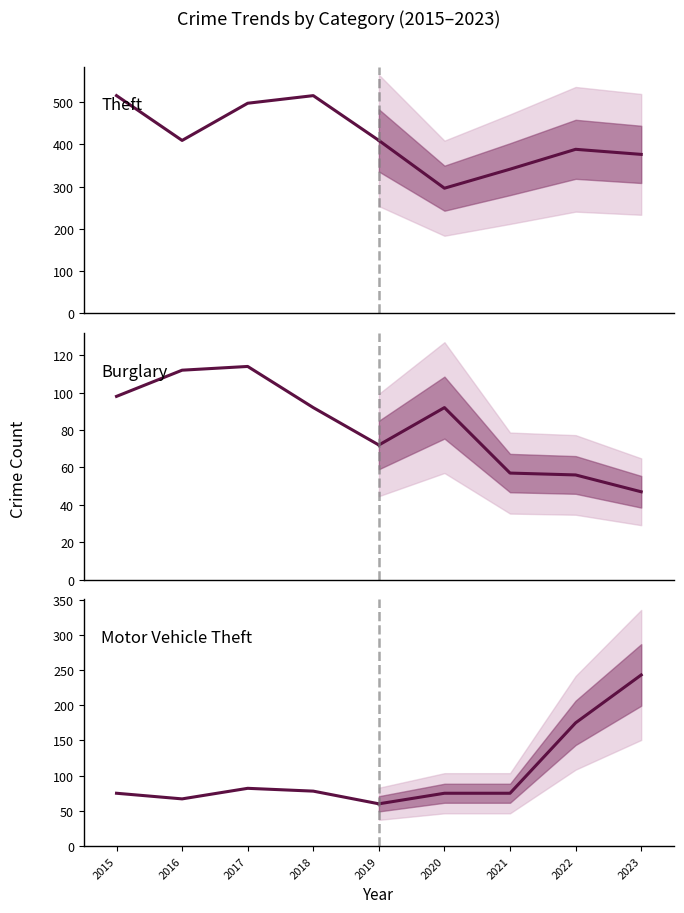

Is the value of Theft at 2019 greater than the value of Motor Vehicle Theft at 2016?

Yes